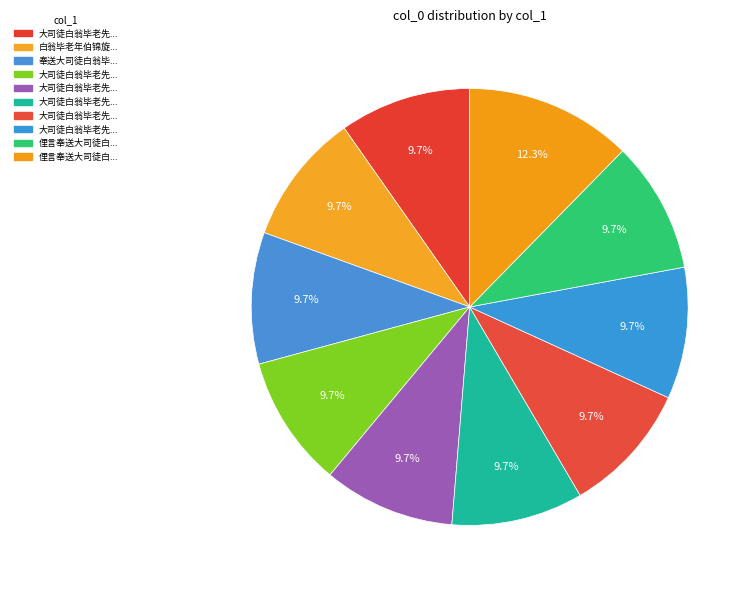

Is there any slice that represents more than half of the pie?

No